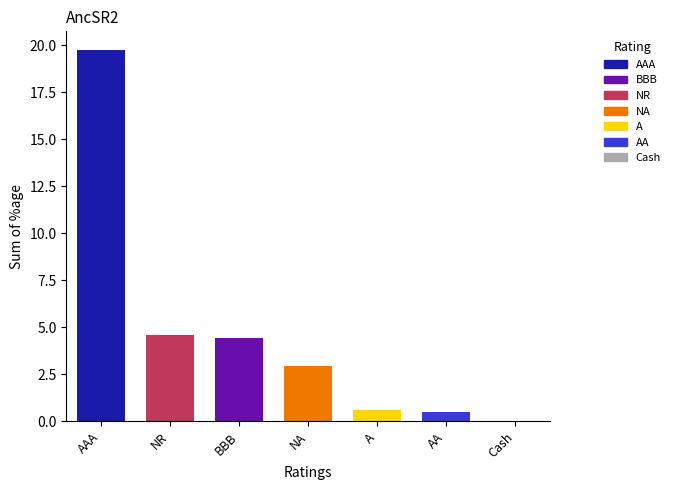

What is the change in value from NR to A?

-4.0